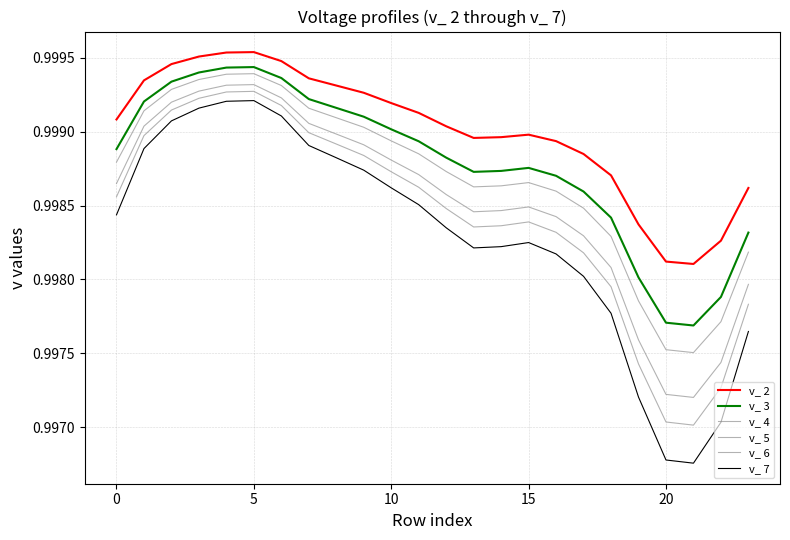

Reading left to right, transcribe all the data shown in this chart.

v_ 2: 1.0	1.0	1.0	1.0	1.0	1.0	1.0	1.0	1.0	1.0	1.0	1.0	1.0	1.0	1.0	1.0	1.0	1.0	1.0	1.0	1.0	1.0	1.0	1.0
v_ 3: 1.0	1.0	1.0	1.0	1.0	1.0	1.0	1.0	1.0	1.0	1.0	1.0	1.0	1.0	1.0	1.0	1.0	1.0	1.0	1.0	1.0	1.0	1.0	1.0
v_ 4: 1.0	1.0	1.0	1.0	1.0	1.0	1.0	1.0	1.0	1.0	1.0	1.0	1.0	1.0	1.0	1.0	1.0	1.0	1.0	1.0	1.0	1.0	1.0	1.0
v_ 5: 1.0	1.0	1.0	1.0	1.0	1.0	1.0	1.0	1.0	1.0	1.0	1.0	1.0	1.0	1.0	1.0	1.0	1.0	1.0	1.0	1.0	1.0	1.0	1.0
v_ 6: 1.0	1.0	1.0	1.0	1.0	1.0	1.0	1.0	1.0	1.0	1.0	1.0	1.0	1.0	1.0	1.0	1.0	1.0	1.0	1.0	1.0	1.0	1.0	1.0
v_ 7: 1.0	1.0	1.0	1.0	1.0	1.0	1.0	1.0	1.0	1.0	1.0	1.0	1.0	1.0	1.0	1.0	1.0	1.0	1.0	1.0	1.0	1.0	1.0	1.0